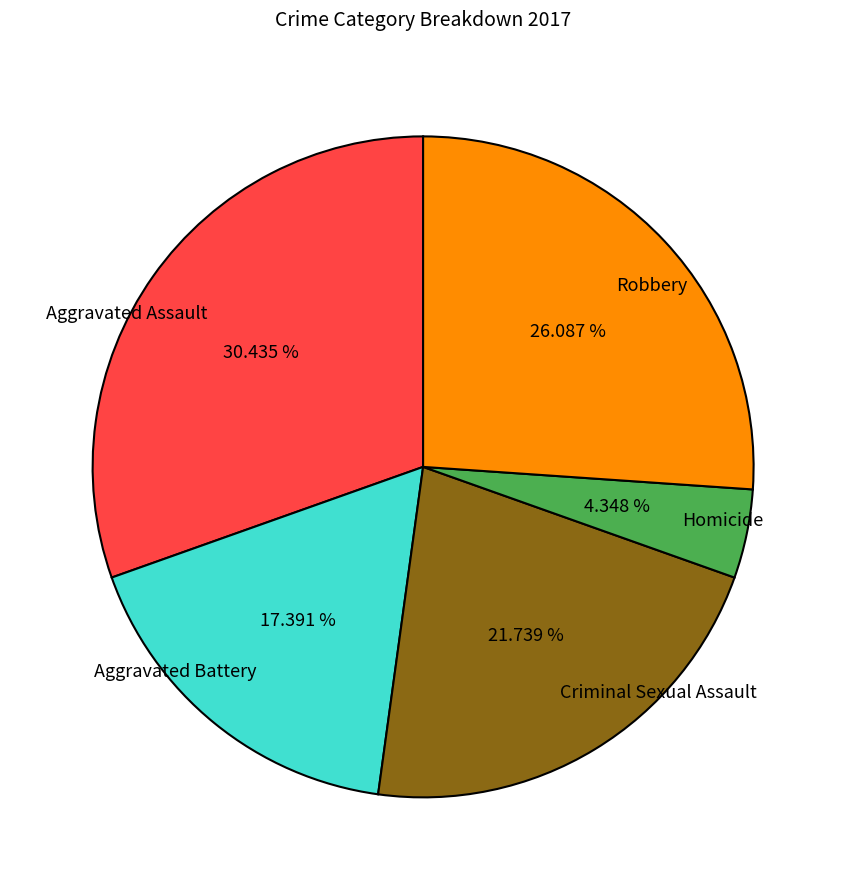

Combined, do Homicide and Criminal Sexual Assault account for over 50%?

No